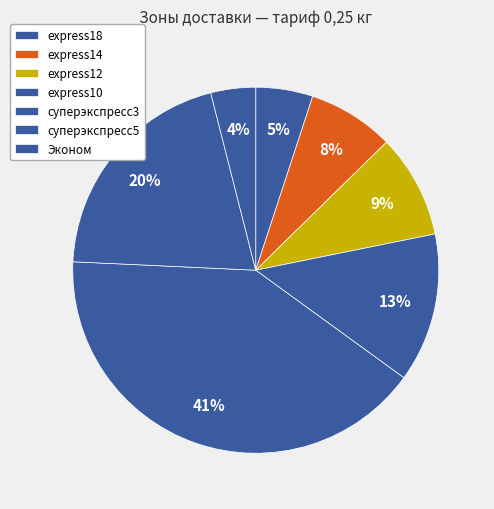

Does any single category account for the majority?

No